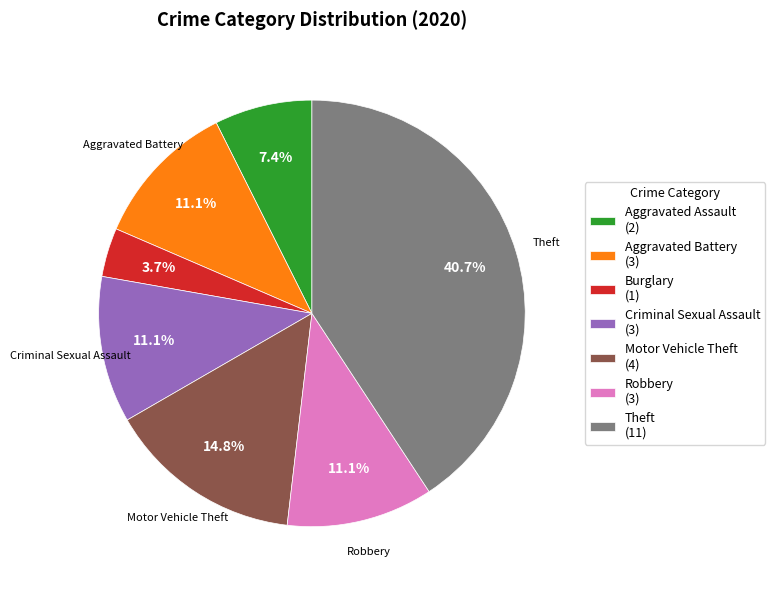

What percentage do Theft (11) and Motor Vehicle Theft (4) together represent?

55.6%